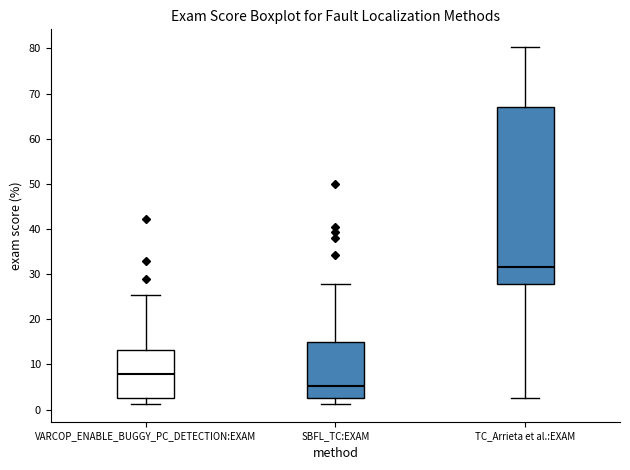

Which box has the highest median line?

TC_Arrieta et al.:EXAM